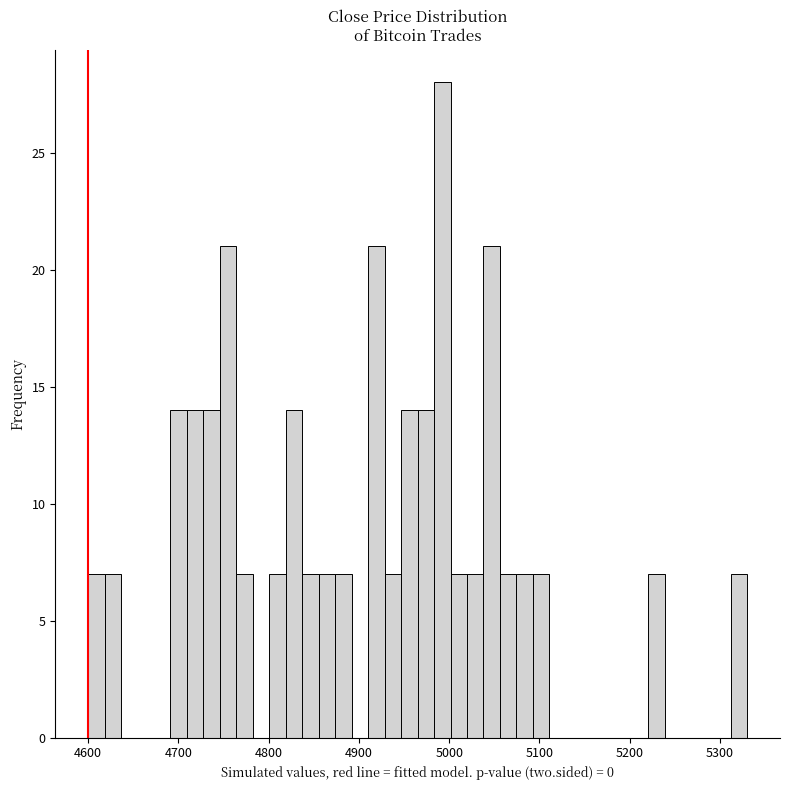

Read against the x-axis, roughly where is the centre of the tallest bar?

4990